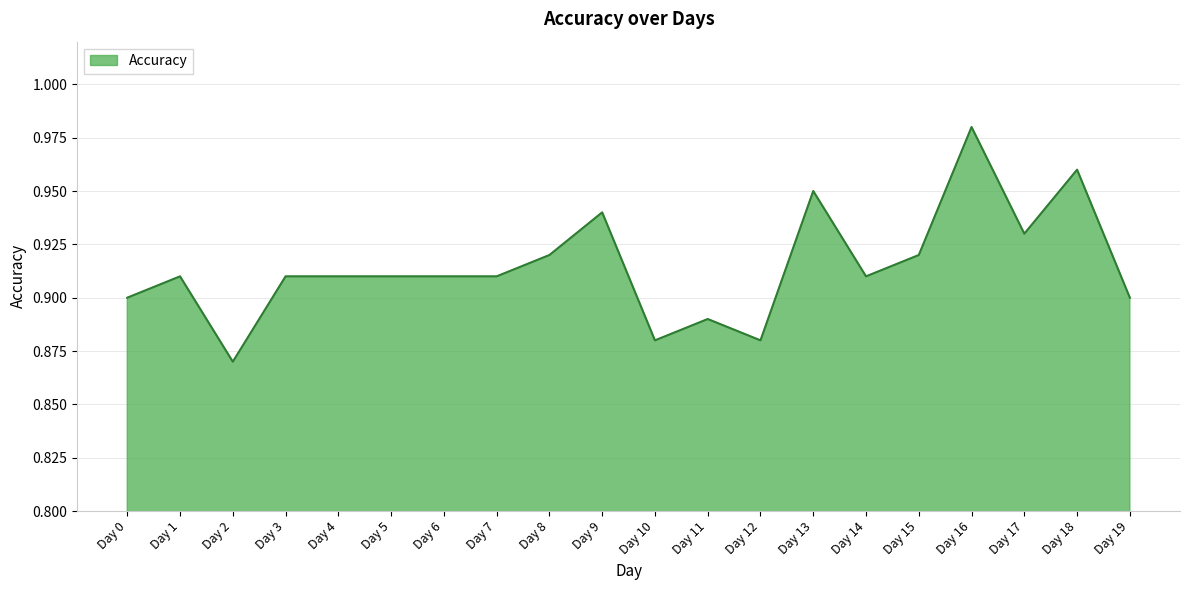

How many values are between 0 and 1?

20